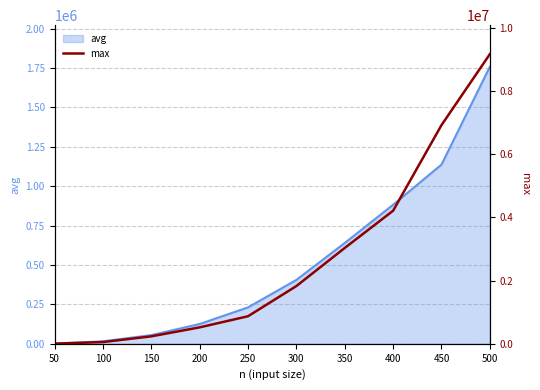

What is the maximum value for avg?

1758173.9